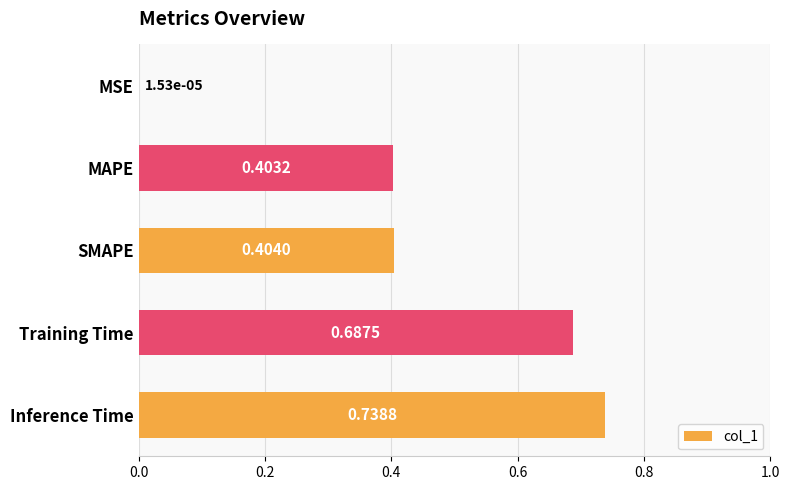

What is the sum of all values?

2.2